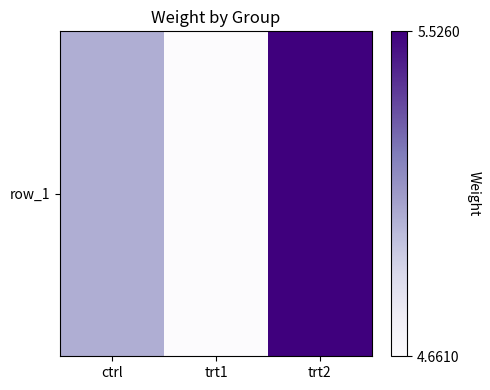

Which category has the highest value across all series?

trt2